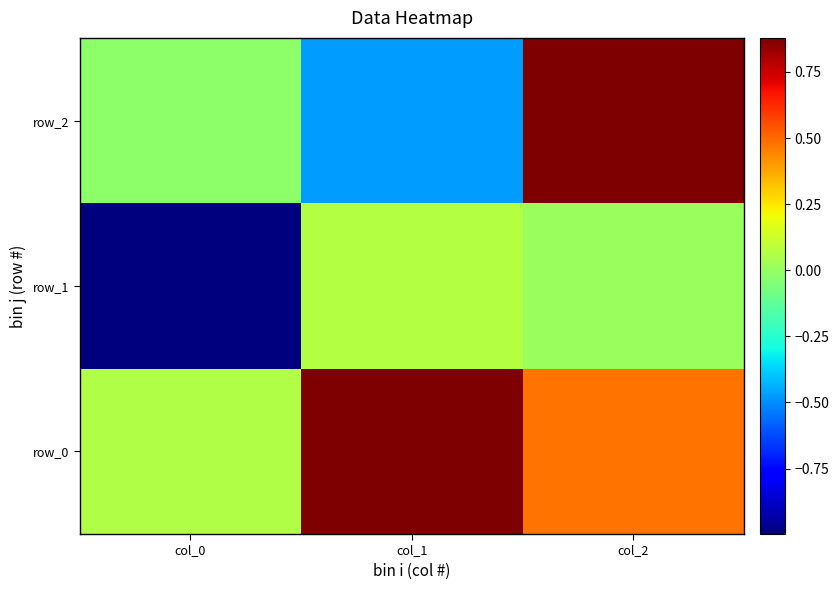

List the series in order of their overall mean, lowest first.

row_1, row_2, row_0